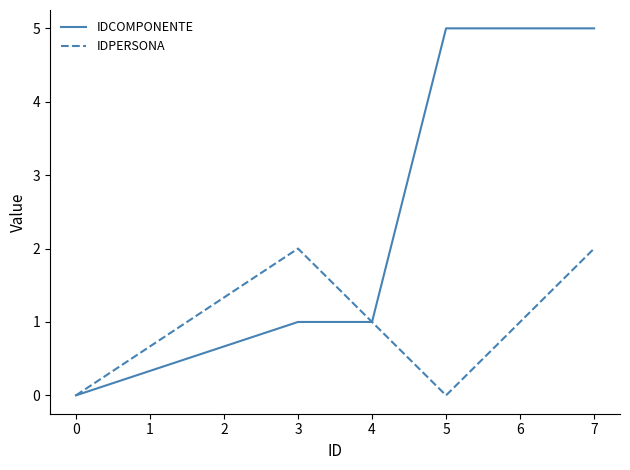

The value of IDCOMPONENTE at 5 is 5. True or false?

True